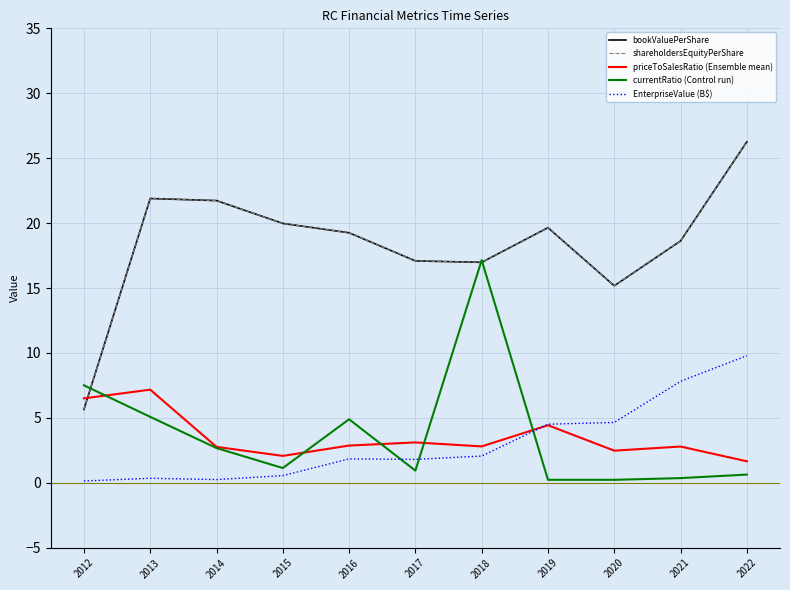

Does the chart have visible grid lines?

Yes